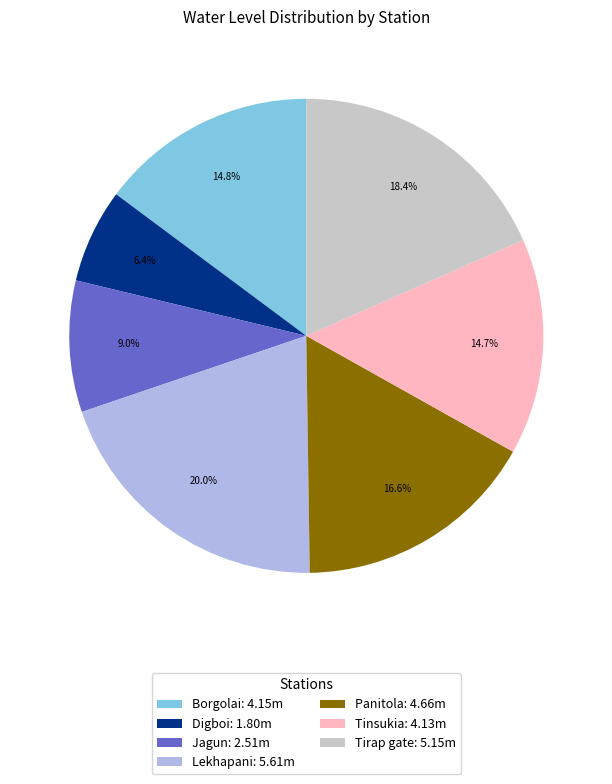

Approximately how many times larger is the value at Tinsukia compared to Panitola?

0.9